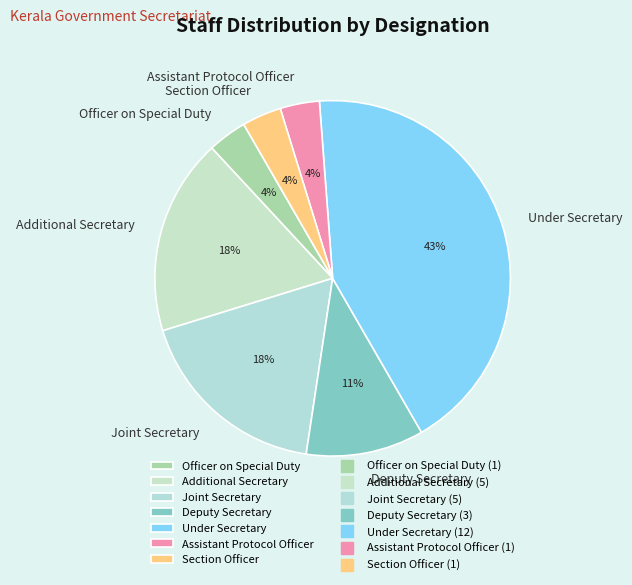

Do Section Officer and Officer on Special Duty together represent more than half of the pie?

No